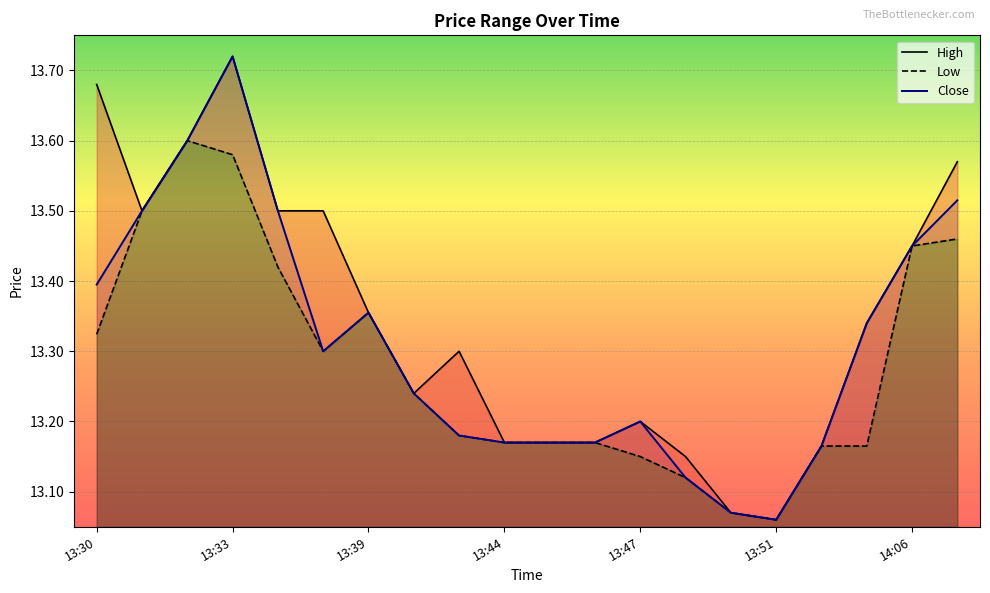

Which series has the largest total across all categories?

High